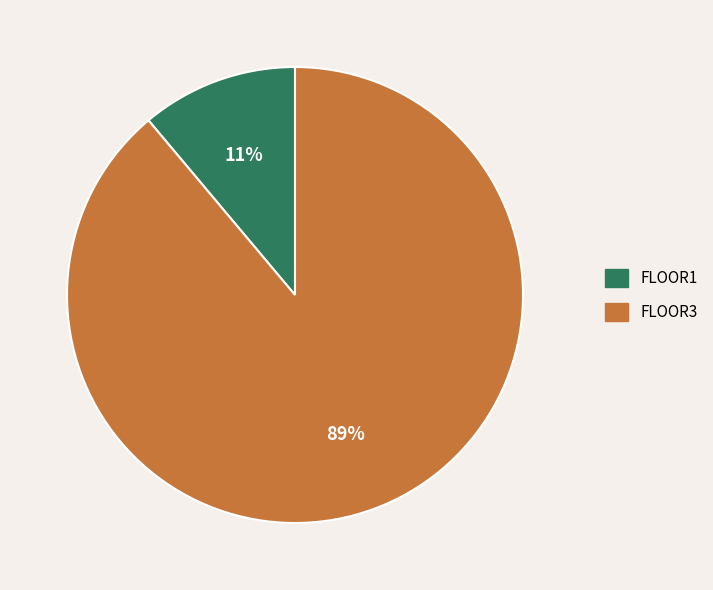

Does any single category account for the majority?

Yes